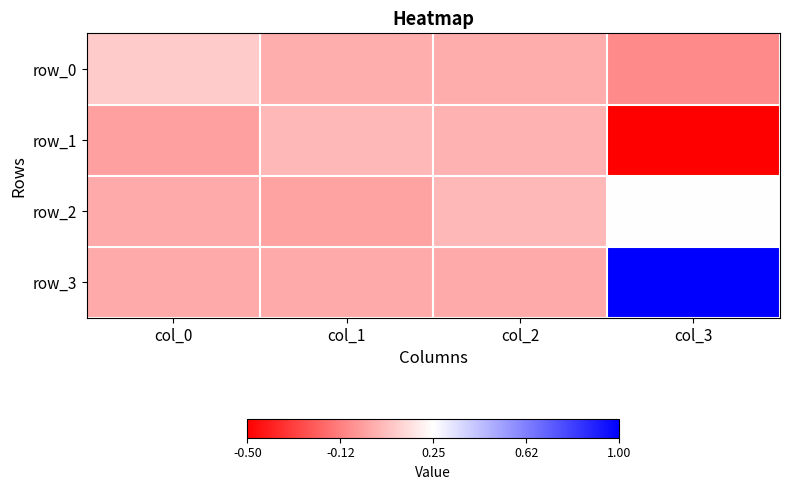

How many data points in row_2 are above 0?

2